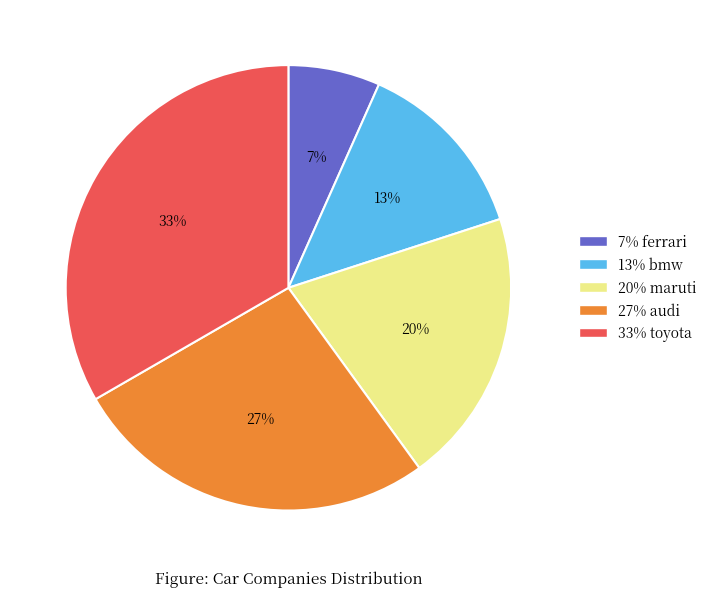

Combined, do 13% bmw and 7% ferrari account for over 50%?

No